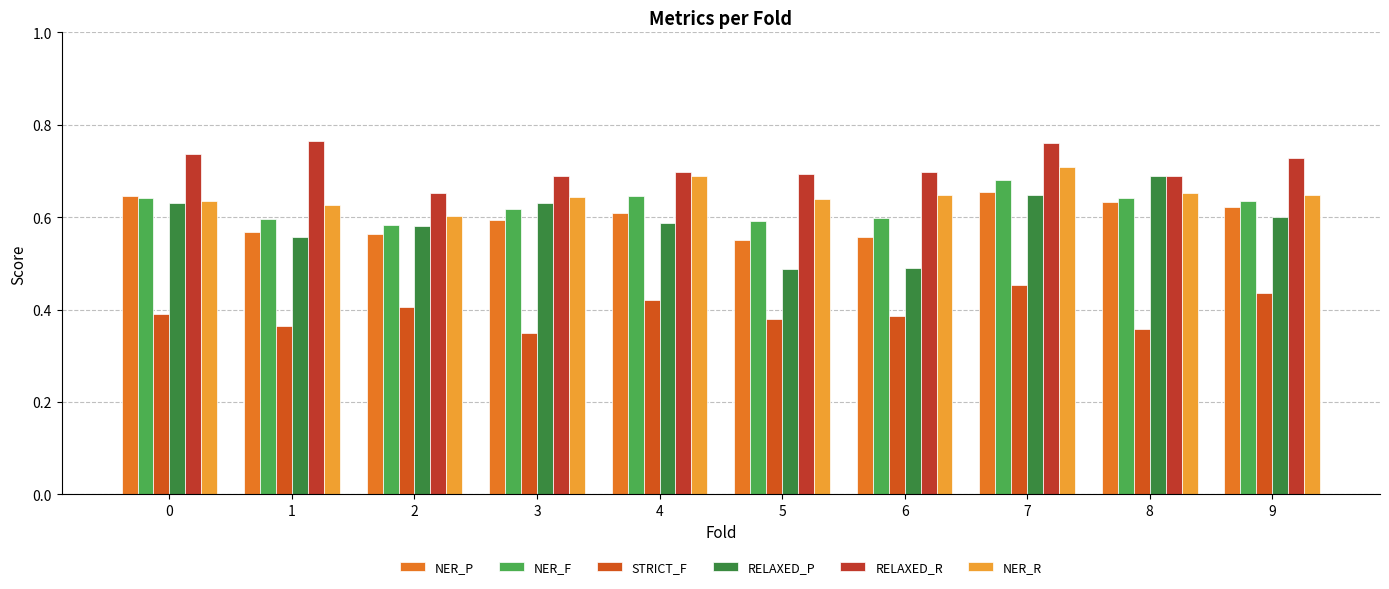

How many groups of bars are there?

10